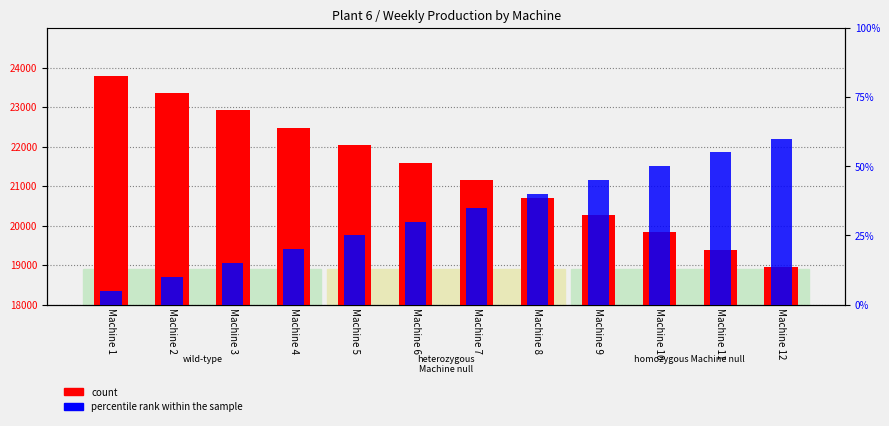

Rank the series by their maximum value, from highest to lowest.

count, percentile rank within the sample